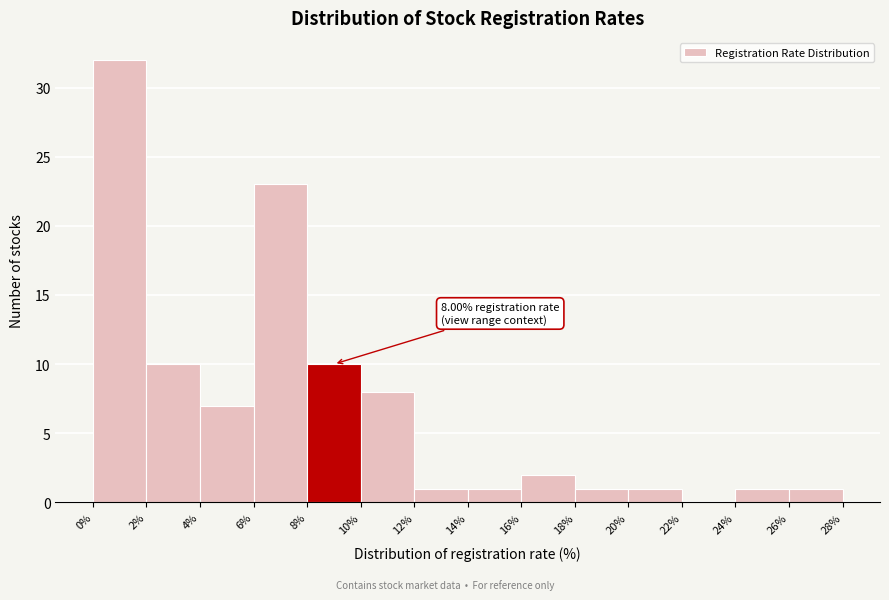

Over which range of the x-axis is the bar tallest?

0% to 2%